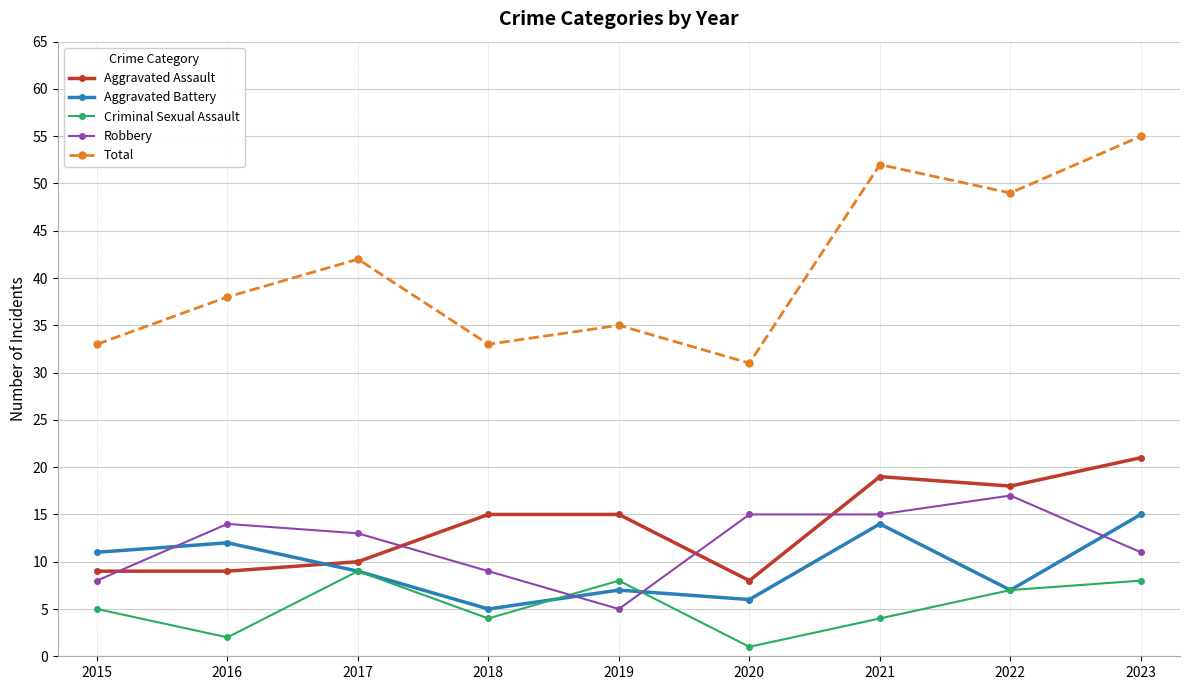

How many intersections are there between Aggravated Battery and Robbery?

4